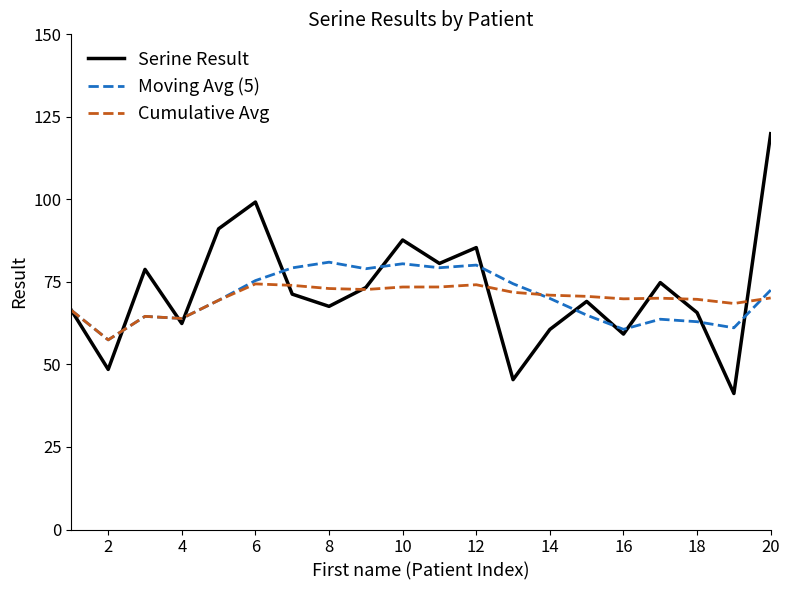

Which series has the widest spread of values?

Serine Result